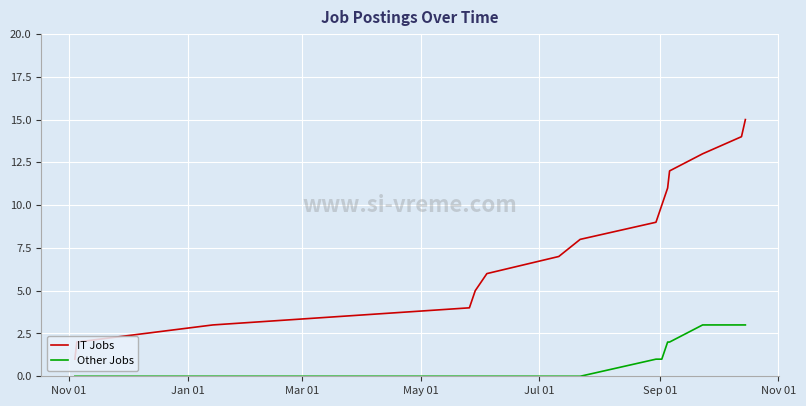

True or false: IT Jobs and Other Jobs cross at least once.

False